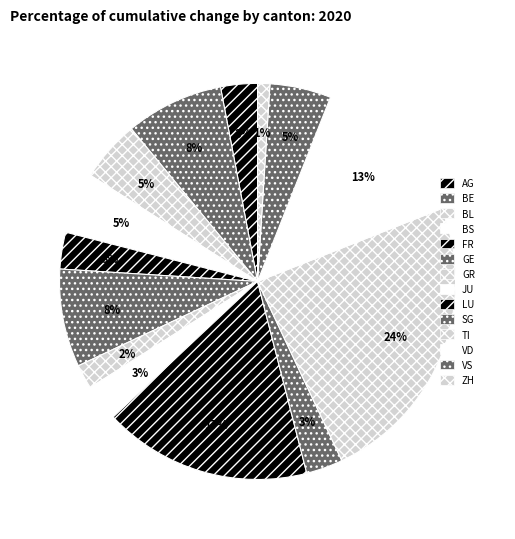

Which slice is the smallest?

ZH